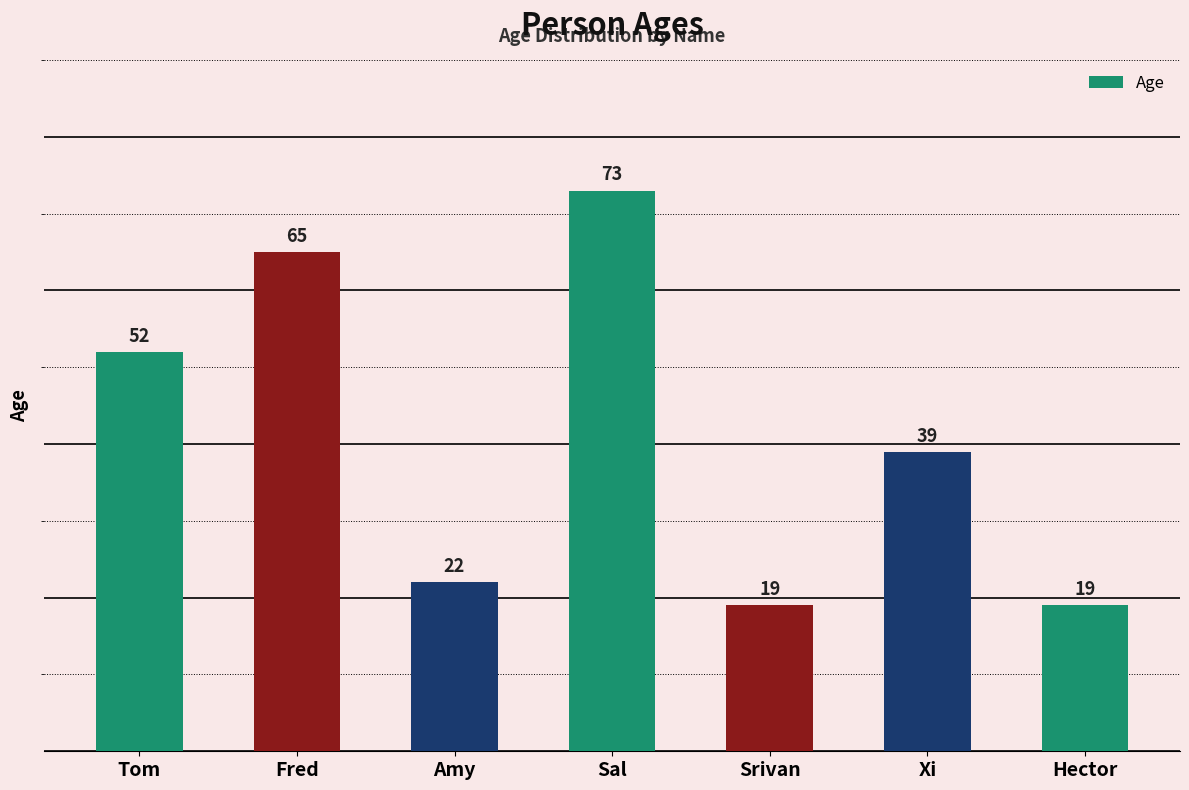

Reading right to left, list all the values displayed in this chart.

19	39	19	73	22	65	52